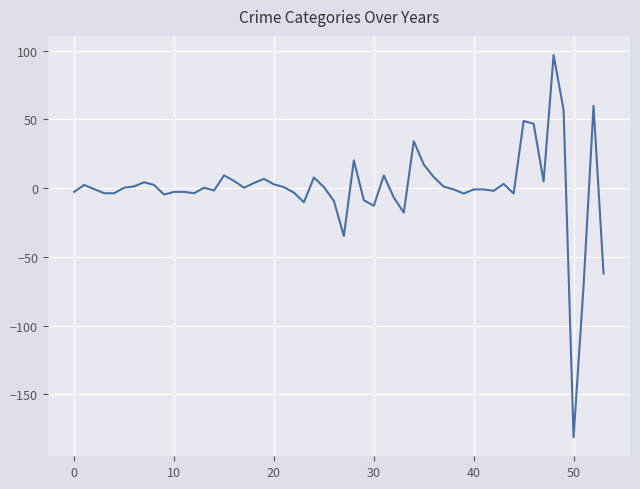

What is the difference between the maximum and minimum values?

278.0